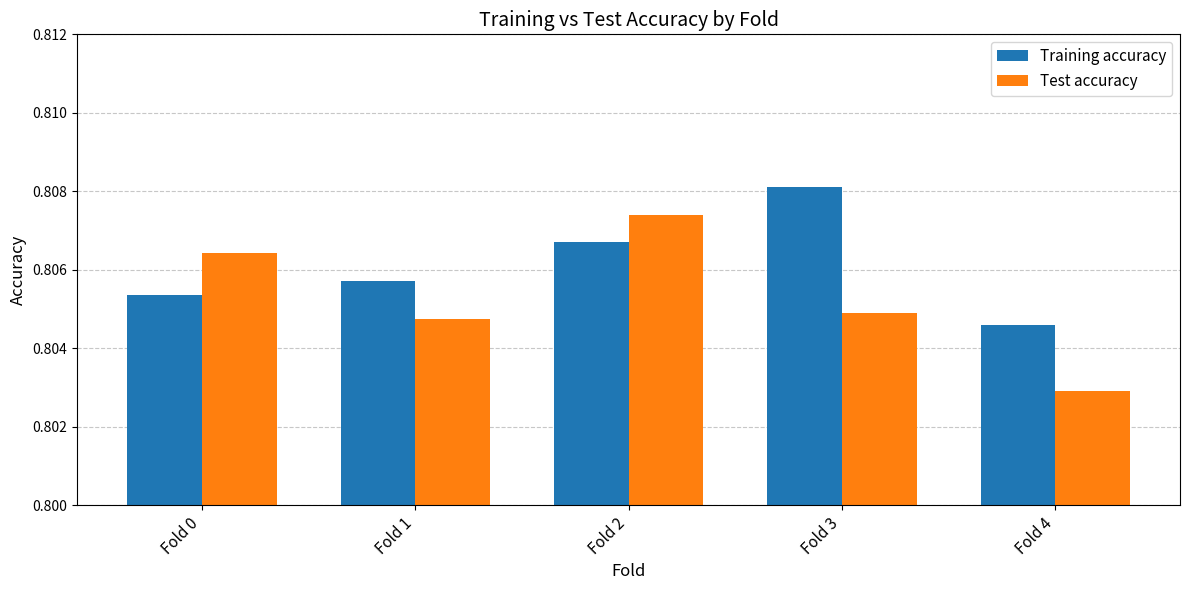

At which category does the chart reach its peak across all series?

Fold 3